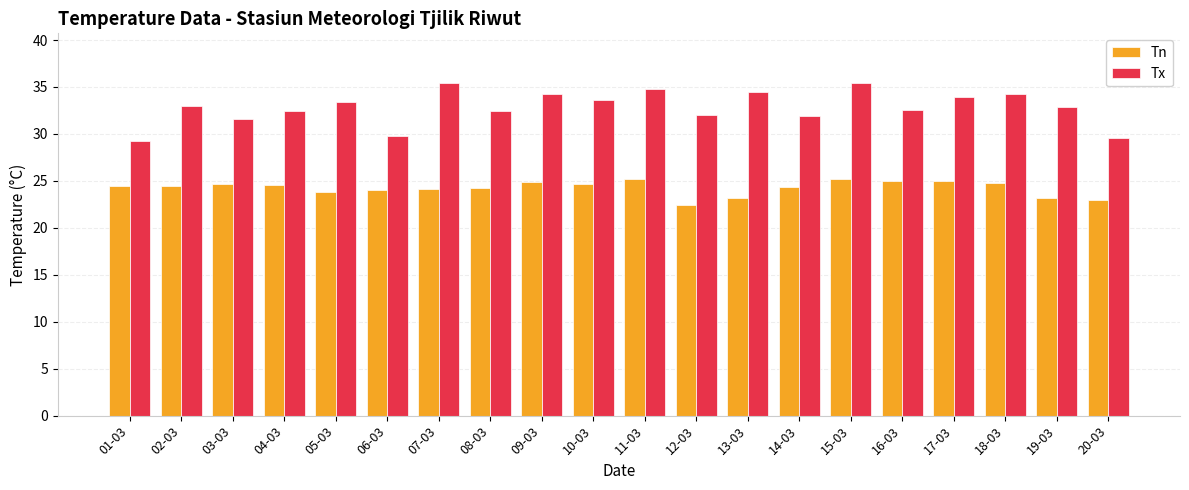

How many groups of bars are there?

20